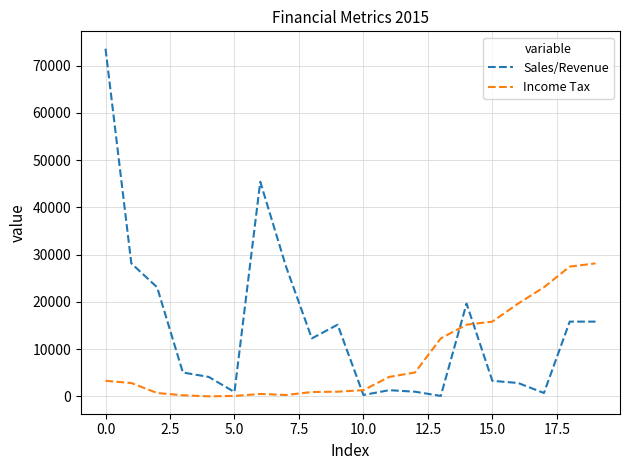

What are all the series names shown in the legend?

Sales/Revenue, Income Tax